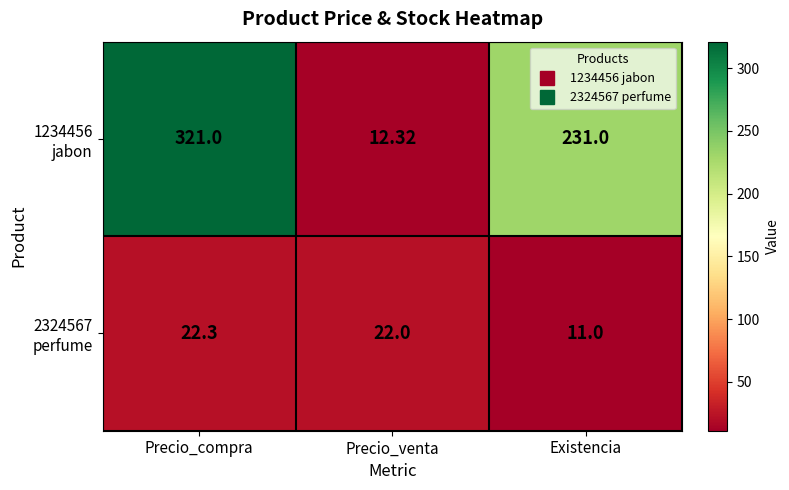

At which category is the sum across all series the highest?

Precio_compra